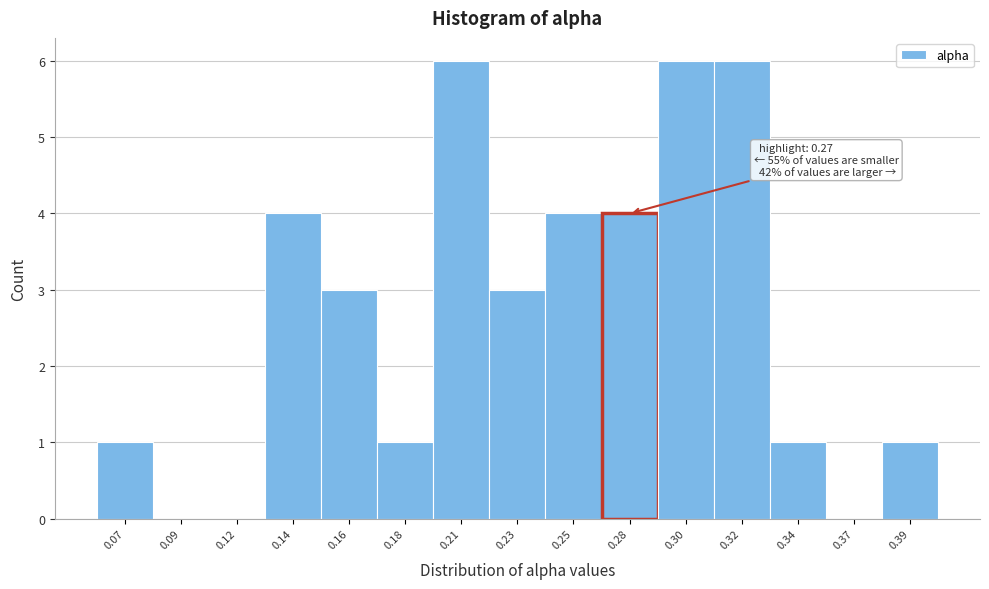

Reading left to right, what are all the values shown in this chart?

0.07=1	0.09=0	0.12=0	0.14=4	0.16=3	0.18=1	0.21=6	0.23=3	0.25=4	0.28=4	0.30=6	0.32=6	0.34=1	0.37=0	0.39=1